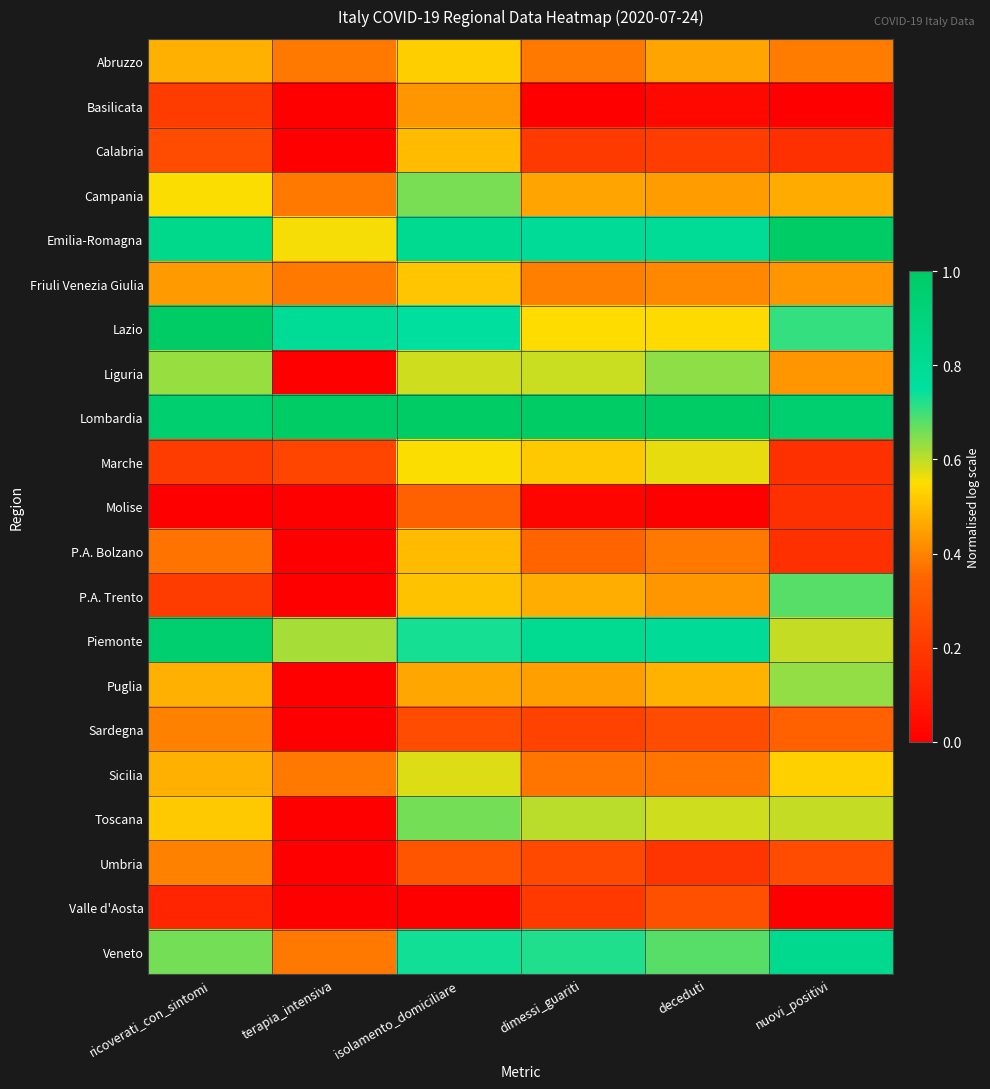

Which series has the widest spread of values?

P.A. Trento